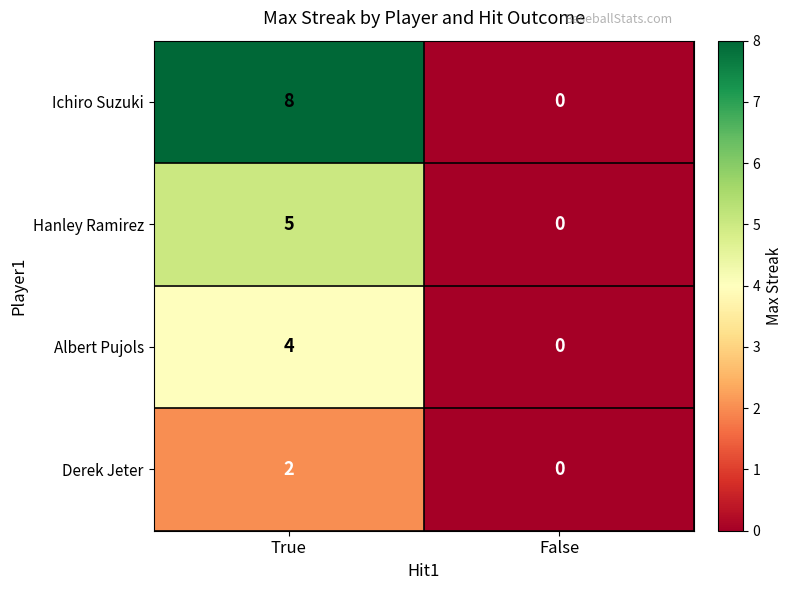

What is the difference between the Ichiro Suzuki values at False and True?

8